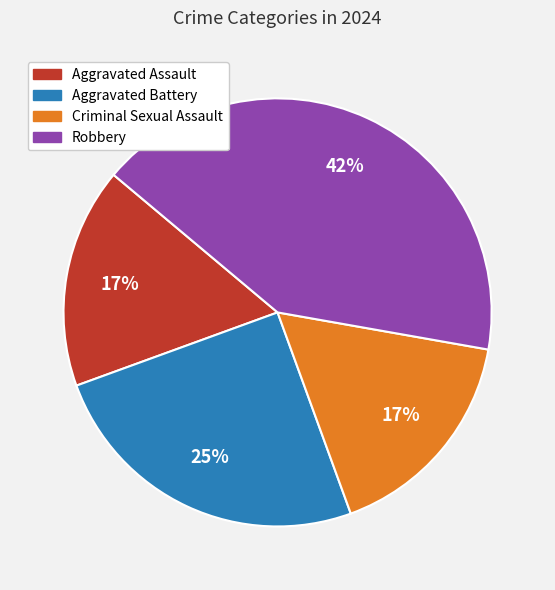

To the nearest percent, what is the combined percentage of Criminal Sexual Assault and Robbery?

58%